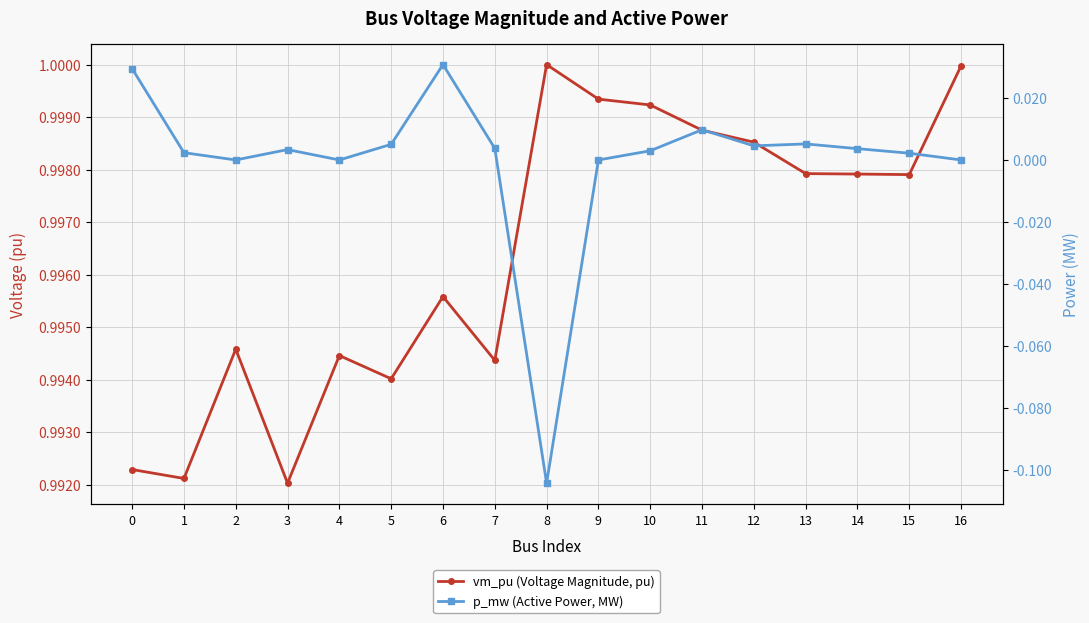

At how many categories does at least one series exceed 0?

17